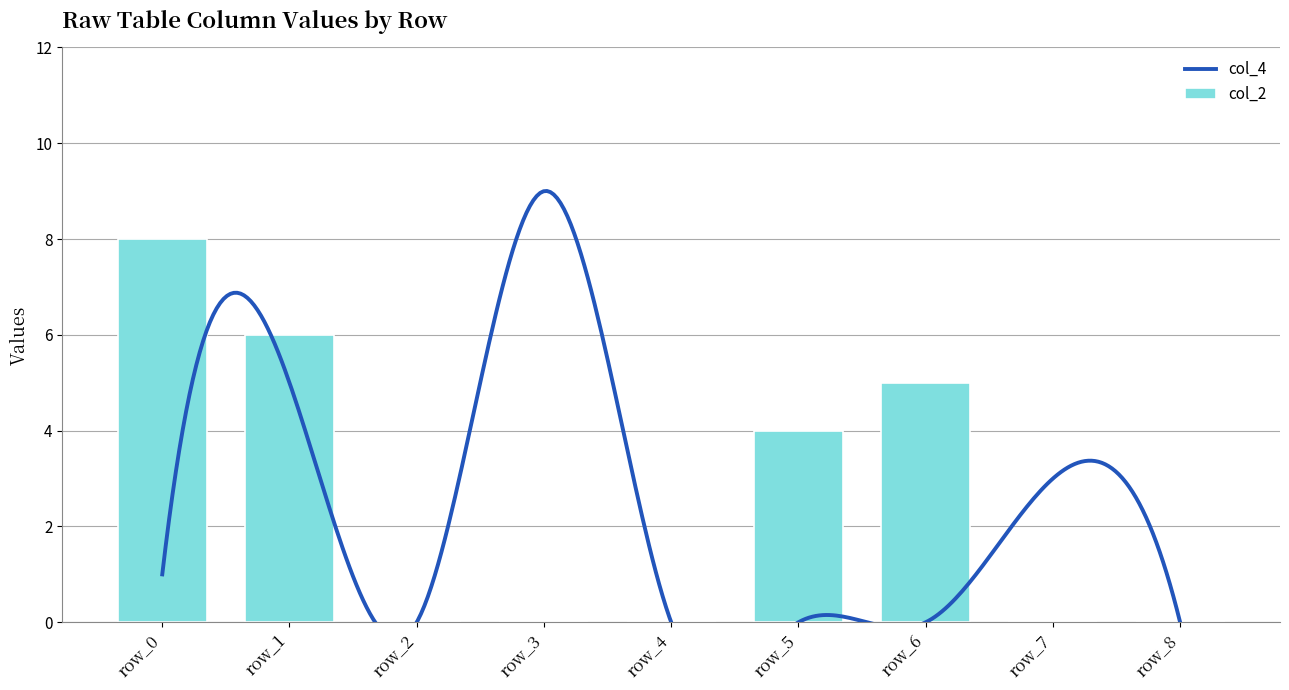

True or false: col_2 has a value of -5 at row_3.

False